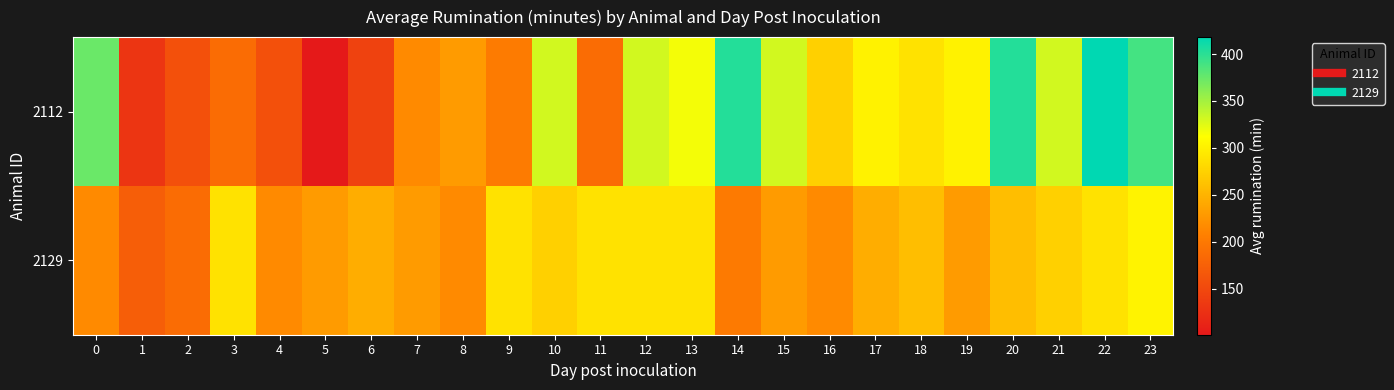

Which series has the widest spread of values?

2112